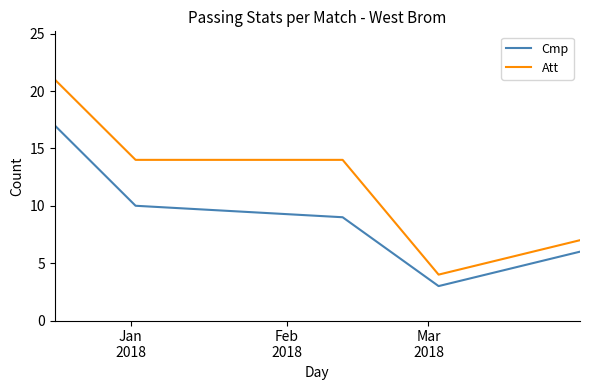

True or false: Cmp has more than 2 points higher than both neighbors.

False